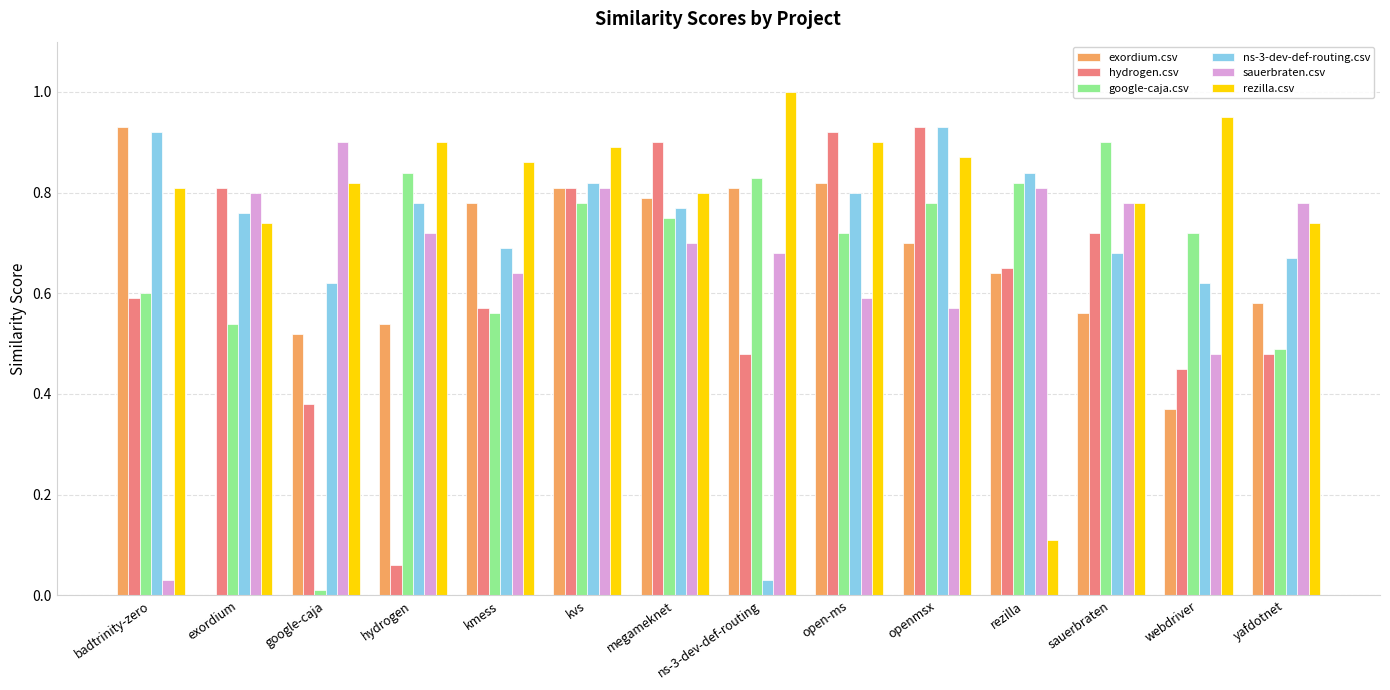

Between google-caja and kvs, which series saw the biggest shift?

google-caja.csv